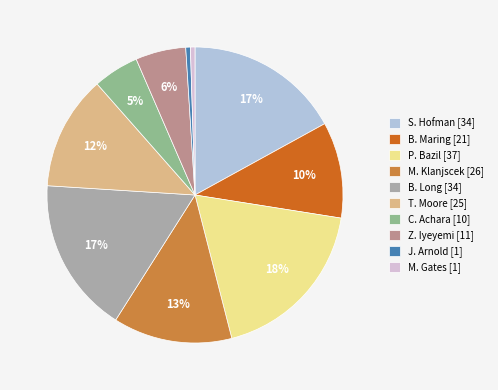

Which has a higher value, B. Maring [21] or J. Arnold [1]?

B. Maring [21]